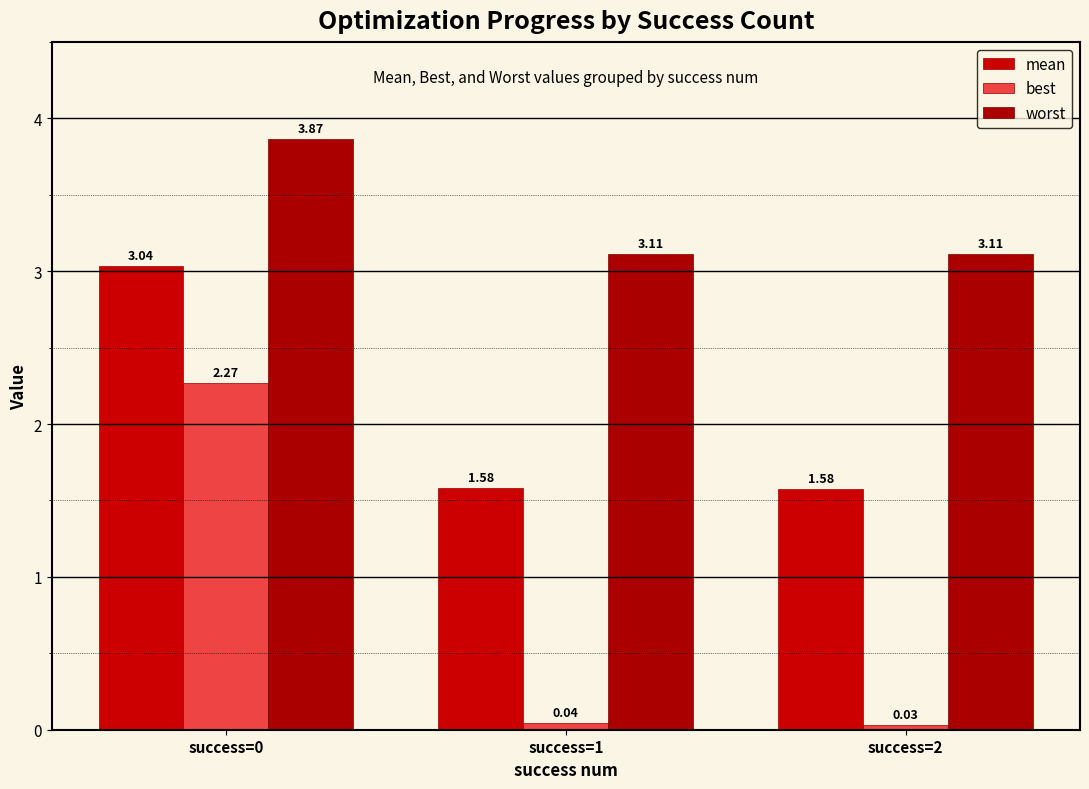

List the series in order of their overall mean, highest first.

worst, mean, best